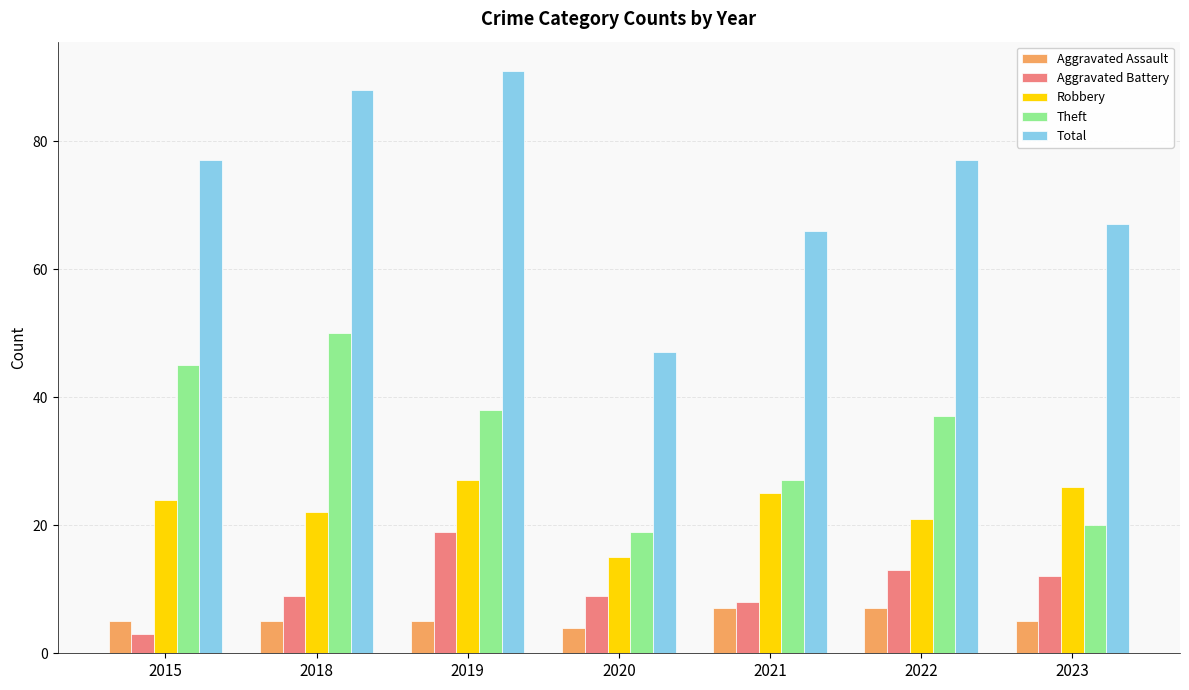

What is the spread (max minus min) of values at 2018?

83